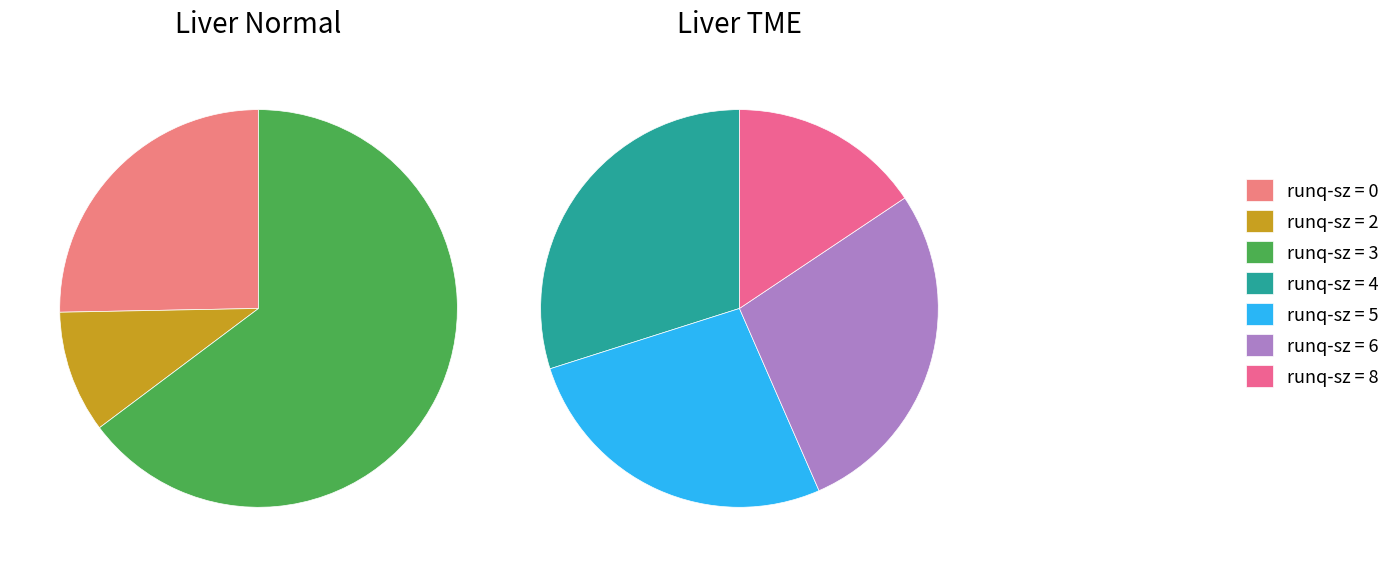

Which slice is the smallest?

2